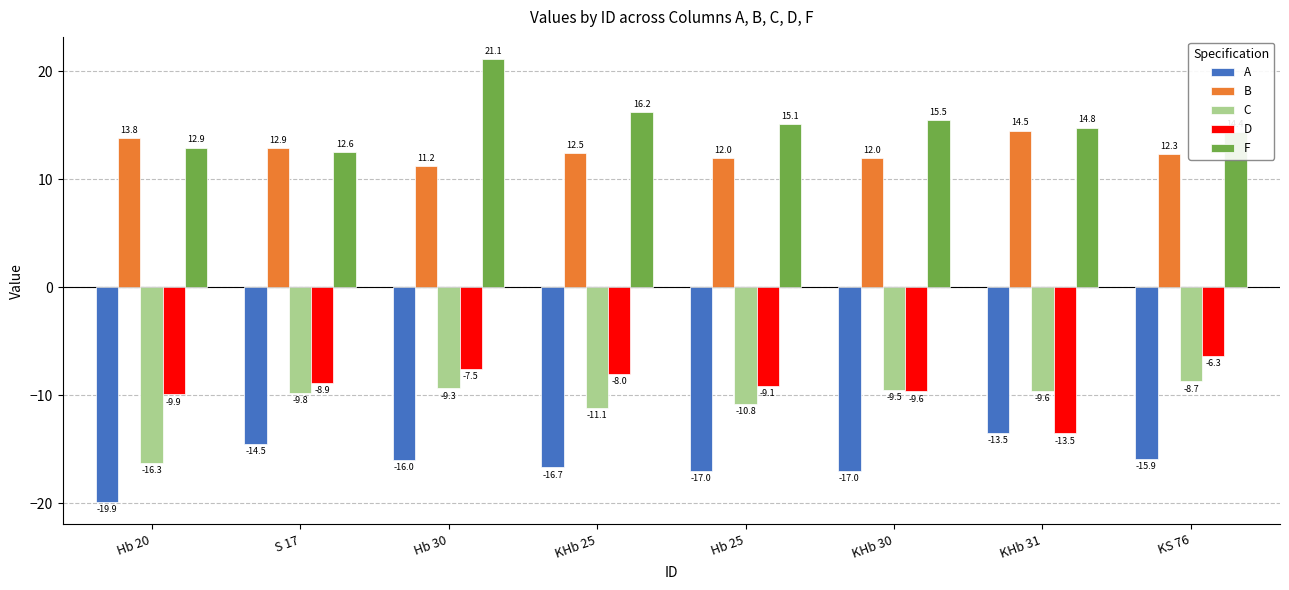

At which category is the sum across all series the highest?

Hb 30